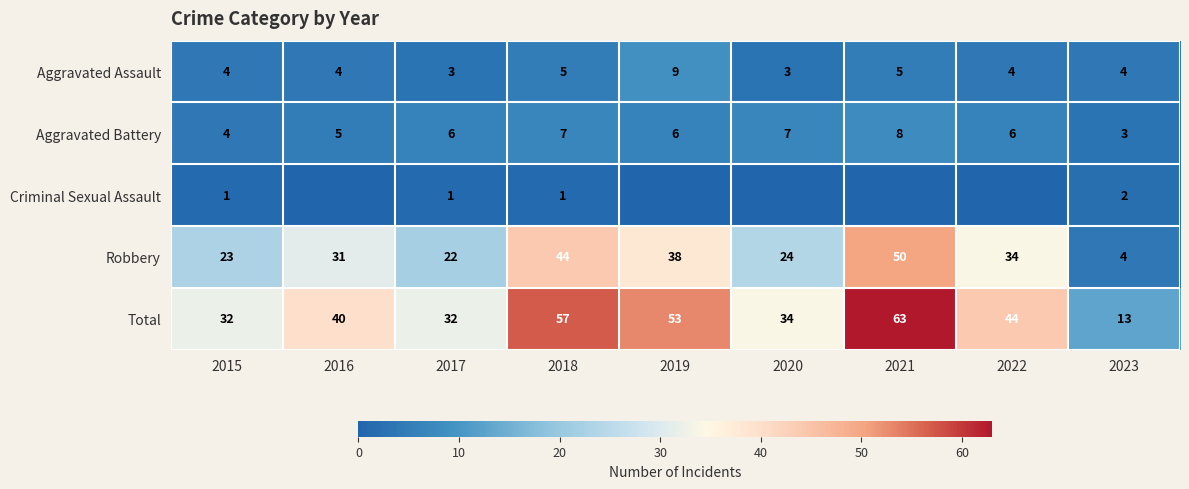

The value of Robbery at 2015 is 7. True or false?

False